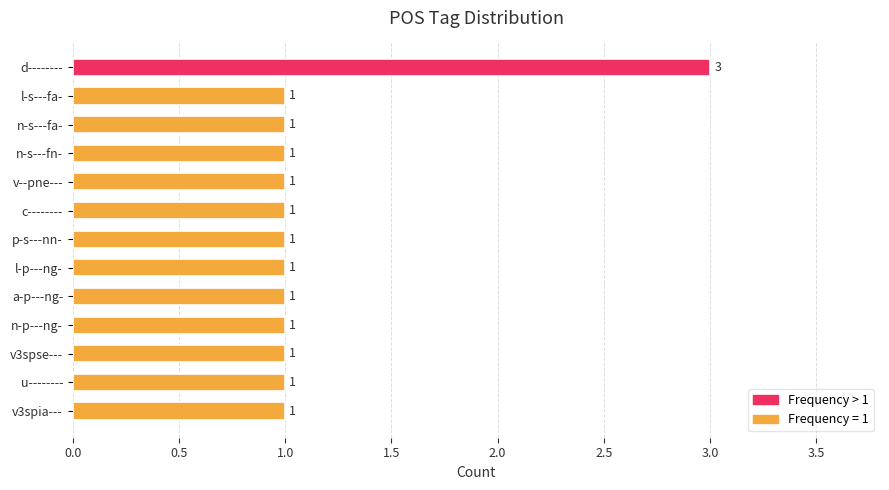

What is the average value?

1